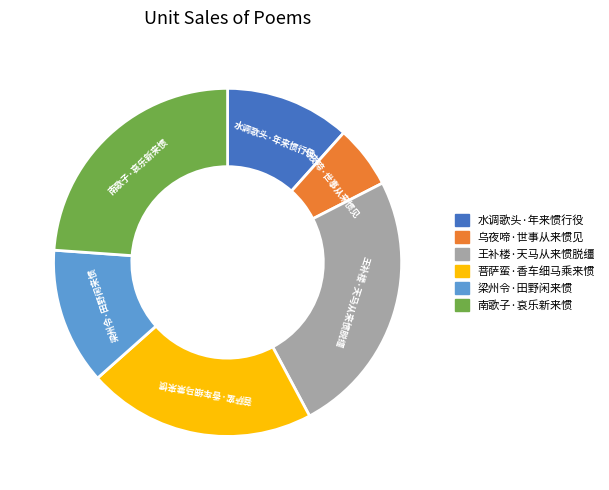

Is it true that 王补楼·天马从来惯脱缰 is 16% of the pie?

False